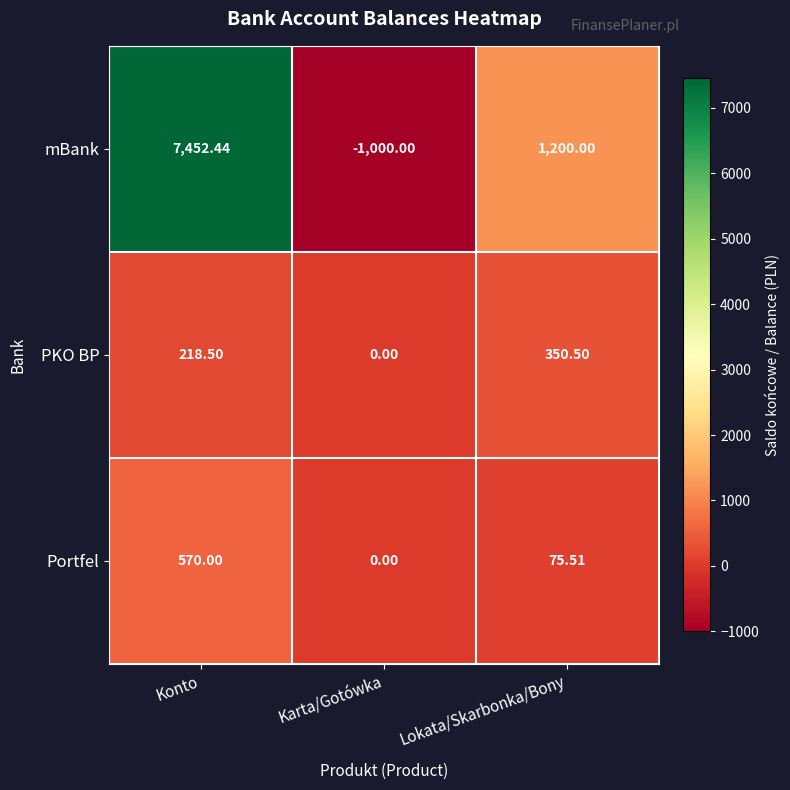

Which label corresponds to the smallest value in the chart?

Karta/Gotówka